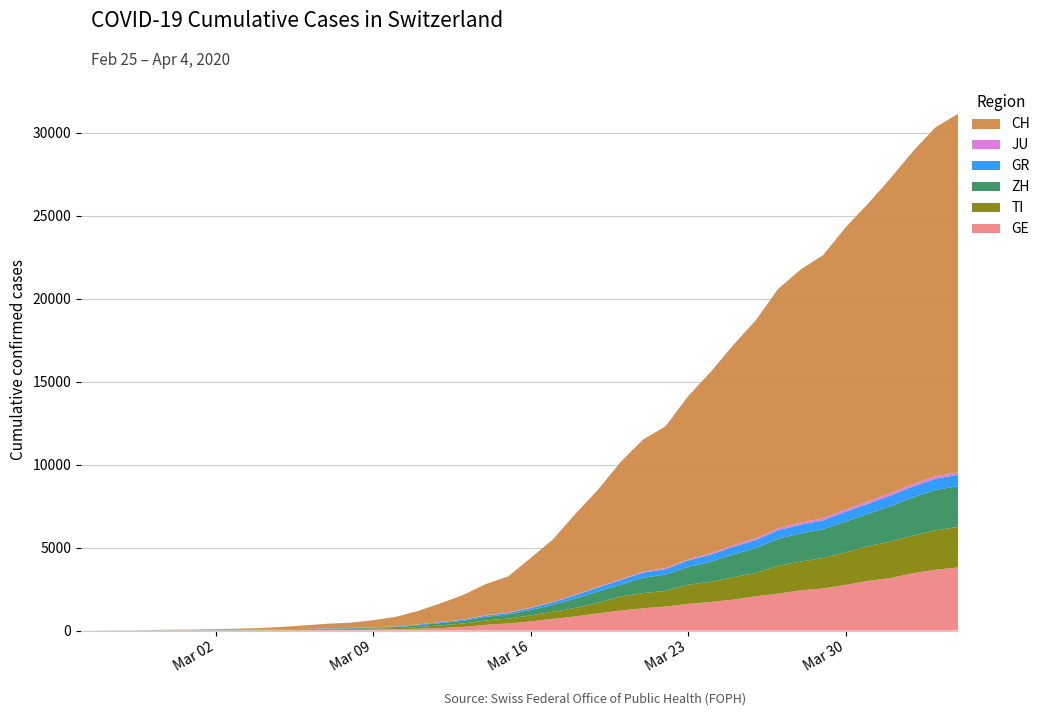

Reading left to right, what are all the values shown in this chart?

GE: 2020-02-25=0	2020-02-26=1	2020-02-27=1	2020-02-28=5	2020-02-29=9	2020-03-01=10	2020-03-02=11	2020-03-03=14	2020-03-04=15	2020-03-05=18	2020-03-06=27	2020-03-07=40	2020-03-08=42	2020-03-09=57	2020-03-10=77	2020-03-11=111	2020-03-12=152	2020-03-13=224	2020-03-14=347	2020-03-15=431	2020-03-16=552	2020-03-17=706	2020-03-18=859	2020-03-19=1038	2020-03-20=1208	2020-03-21=1346	2020-03-22=1449	2020-03-23=1607	2020-03-24=1725	2020-03-25=1866	2020-03-26=2066	2020-03-27=2224	2020-03-28=2428	2020-03-29=2538	2020-03-30=2753	2020-03-31=2994	2020-04-01=3171	2020-04-02=3458	2020-04-03=3667	2020-04-04=3805
TI: 2020-02-25=0	2020-02-26=1	2020-02-27=1	2020-02-28=1	2020-02-29=2	2020-03-01=2	2020-03-02=4	2020-03-03=8	2020-03-04=13	2020-03-05=25	2020-03-06=28	2020-03-07=41	2020-03-08=49	2020-03-09=61	2020-03-10=75	2020-03-11=108	2020-03-12=163	2020-03-13=206	2020-03-14=265	2020-03-15=293	2020-03-16=368	2020-03-17=426	2020-03-18=511	2020-03-19=638	2020-03-20=849	2020-03-21=916	2020-03-22=945	2020-03-23=1162	2020-03-24=1209	2020-03-25=1354	2020-03-26=1401	2020-03-27=1688	2020-03-28=1727	2020-03-29=1837	2020-03-30=1962	2020-03-31=2091	2020-04-01=2195	2020-04-02=2271	2020-04-03=2377	2020-04-04=2442
ZH: 2020-02-25=0	2020-02-26=4	2020-02-27=2	2020-02-28=2	2020-02-29=6	2020-03-01=7	2020-03-02=10	2020-03-03=13	2020-03-04=15	2020-03-05=23	2020-03-06=29	2020-03-07=34	2020-03-08=40	2020-03-09=49	2020-03-10=62	2020-03-11=101	2020-03-12=140	2020-03-13=163	2020-03-14=218	2020-03-15=250	2020-03-16=326	2020-03-17=429	2020-03-18=568	2020-03-19=679	2020-03-20=711	2020-03-21=925	2020-03-22=984	2020-03-23=1073	2020-03-24=1221	2020-03-25=1368	2020-03-26=1500	2020-03-27=1627	2020-03-28=1701	2020-03-29=1733	2020-03-30=1859	2020-03-31=1947	2020-04-01=2136	2020-04-02=2300	2020-04-03=2428	2020-04-04=2461
GR: 2020-02-25=0	2020-02-26=2	2020-02-27=2	2020-02-28=6	2020-02-29=6	2020-03-01=6	2020-03-02=9	2020-03-03=10	2020-03-04=13	2020-03-05=15	2020-03-06=16	2020-03-07=18	2020-03-08=19	2020-03-09=28	2020-03-10=32	2020-03-11=44	2020-03-12=53	2020-03-13=65	2020-03-14=73	2020-03-15=93	2020-03-16=118	2020-03-17=152	2020-03-18=204	2020-03-19=252	2020-03-20=283	2020-03-21=311	2020-03-22=327	2020-03-23=386	2020-03-24=419	2020-03-25=458	2020-03-26=487	2020-03-27=513	2020-03-28=527	2020-03-29=542	2020-03-30=591	2020-03-31=617	2020-04-01=635	2020-04-02=655	2020-04-03=678	2020-04-04=680
JU: 2020-02-25=0	2020-02-26=0	2020-02-27=1	2020-02-28=1	2020-02-29=1	2020-03-01=1	2020-03-02=1	2020-03-03=2	2020-03-04=2	2020-03-05=4	2020-03-06=4	2020-03-07=5	2020-03-08=5	2020-03-09=7	2020-03-10=7	2020-03-11=7	2020-03-12=12	2020-03-13=17	2020-03-14=18	2020-03-15=19	2020-03-16=25	2020-03-17=29	2020-03-18=32	2020-03-19=36	2020-03-20=44	2020-03-21=54	2020-03-22=61	2020-03-23=69	2020-03-24=82	2020-03-25=92	2020-03-26=100	2020-03-27=114	2020-03-28=119	2020-03-29=127	2020-03-30=128	2020-03-31=140	2020-04-01=145	2020-04-02=149	2020-04-03=149	2020-04-04=154
CH: 2020-02-25=0	2020-02-26=4	2020-02-27=8	2020-02-28=20	2020-02-29=30	2020-03-01=36	2020-03-02=50	2020-03-03=70	2020-03-04=97	2020-03-05=141	2020-03-06=216	2020-03-07=278	2020-03-08=325	2020-03-09=426	2020-03-10=577	2020-03-11=817	2020-03-12=1132	2020-03-13=1472	2020-03-14=1883	2020-03-15=2183	2020-03-16=2989	2020-03-17=3774	2020-03-18=4879	2020-03-19=5861	2020-03-20=7075	2020-03-21=7967	2020-03-22=8551	2020-03-23=9835	2020-03-24=10930	2020-03-25=12061	2020-03-26=13138	2020-03-27=14426	2020-03-28=15259	2020-03-29=15851	2020-03-30=17005	2020-03-31=17942	2020-04-01=18979	2020-04-02=20062	2020-04-03=21035	2020-04-04=21605